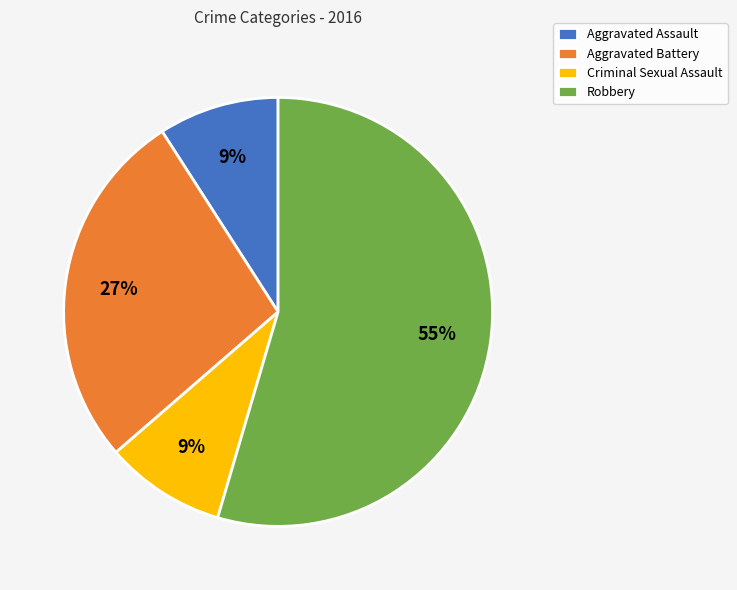

What percentage is the Robbery slice, to the nearest percent?

55%